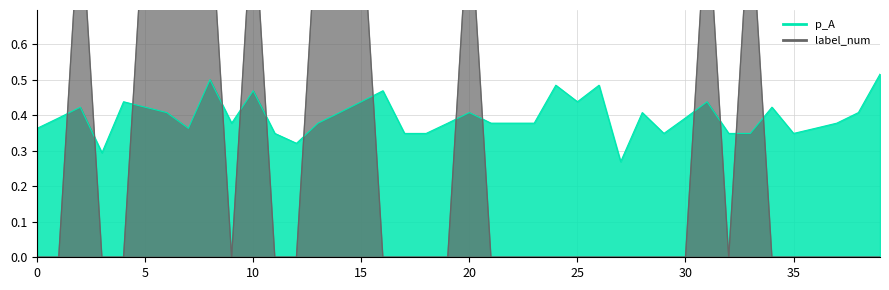

How many lines are shown in the chart?

2